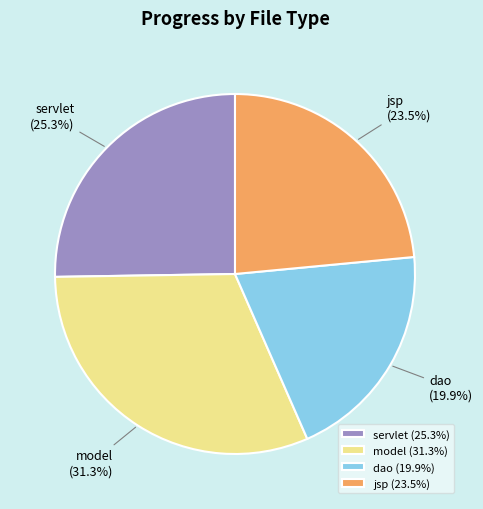

Is there any slice that represents more than half of the pie?

No